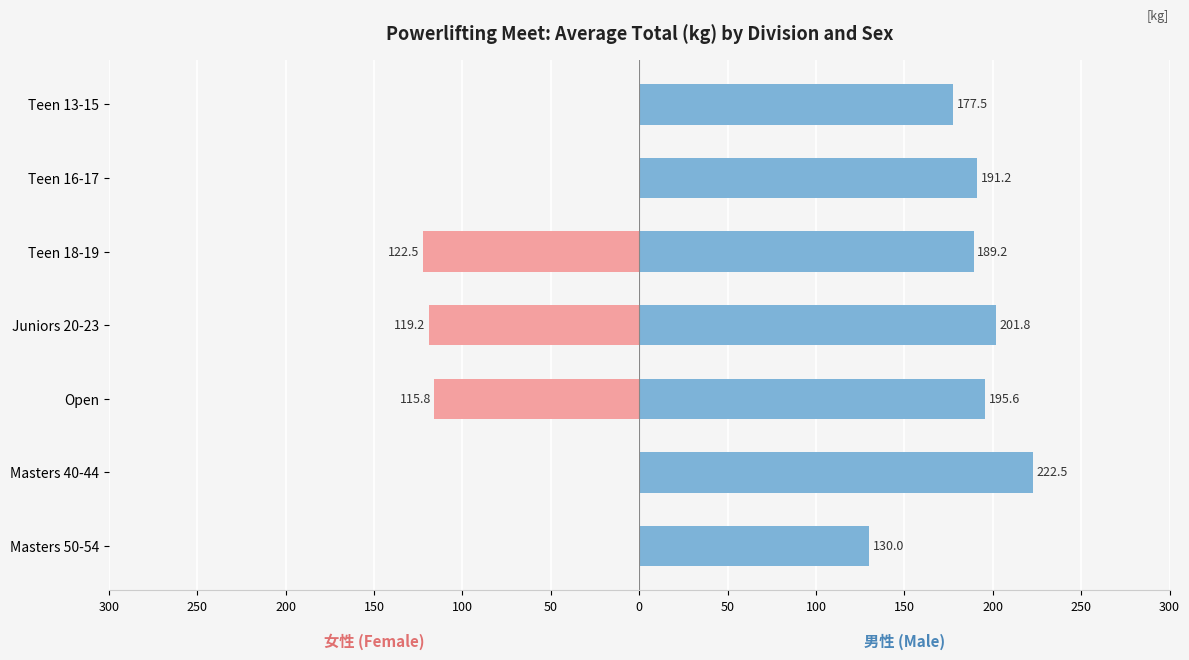

How many data points in Female are less than 0?

3